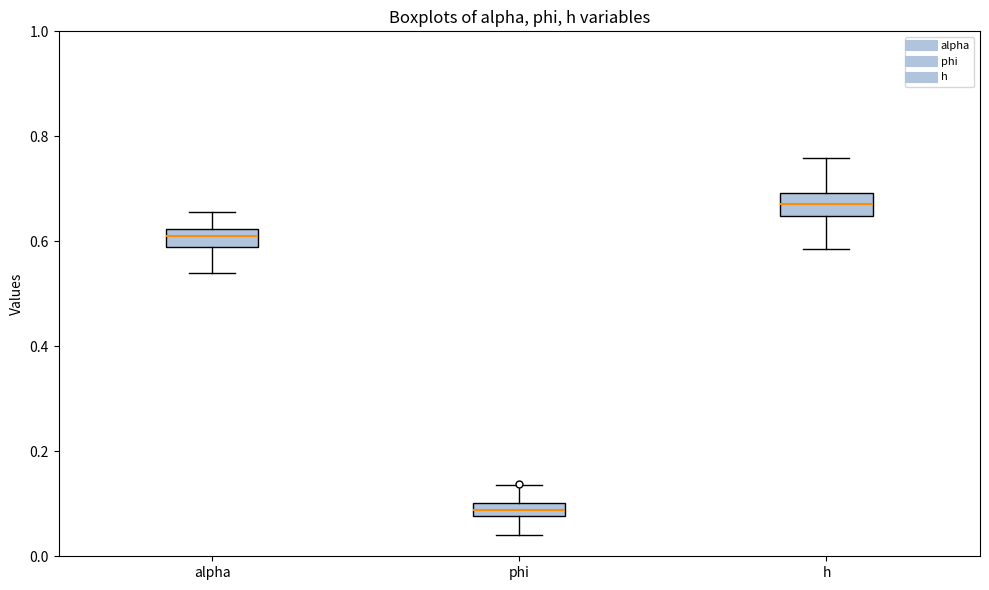

Where is the lower edge of the box for phi on the y-axis? The values are not printed on the chart, so give them approximately, as read against the axis.

0.08